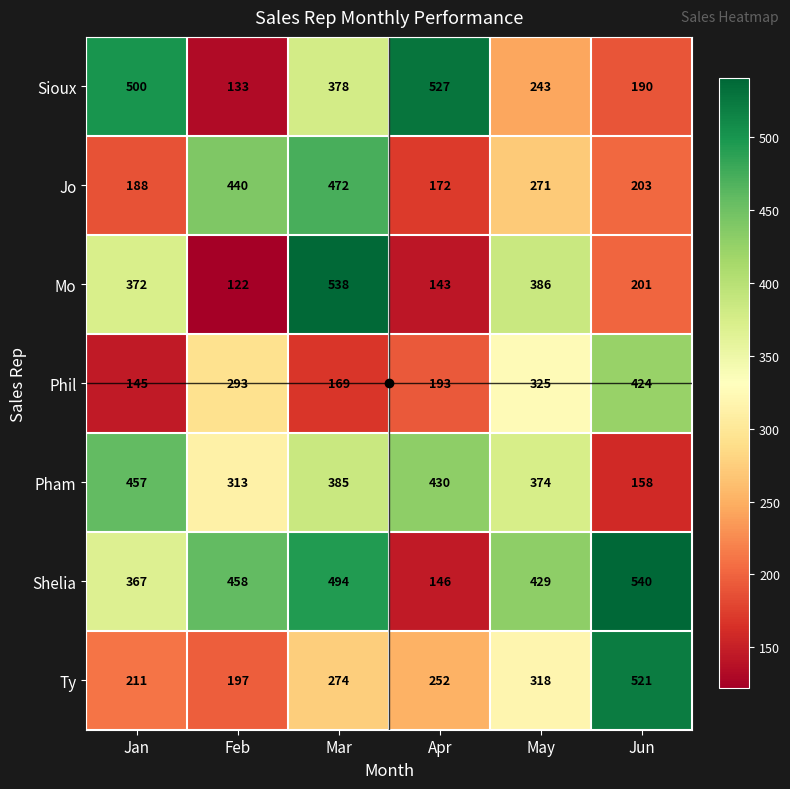

What is the sum of the Mo values at May and Mar?

924